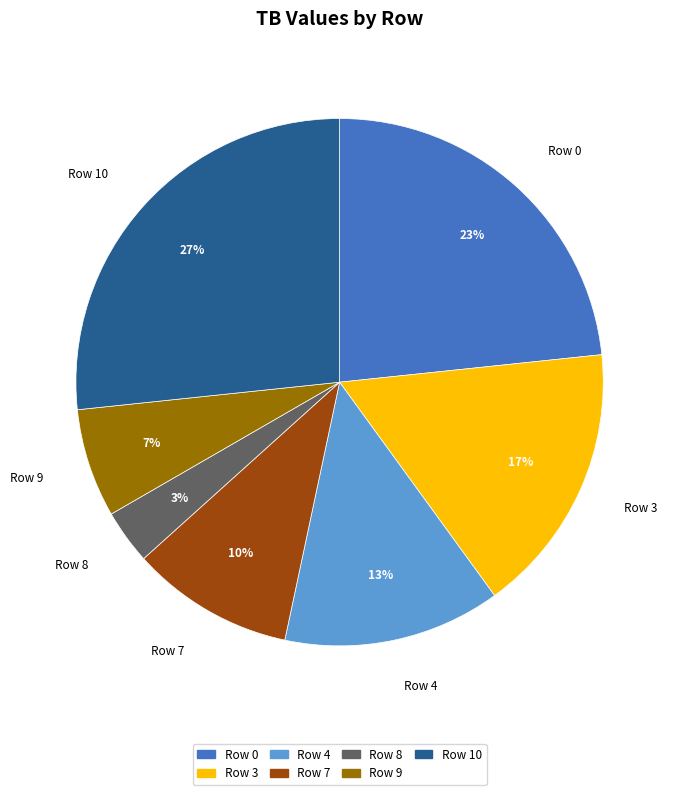

Does any single category account for the majority?

No